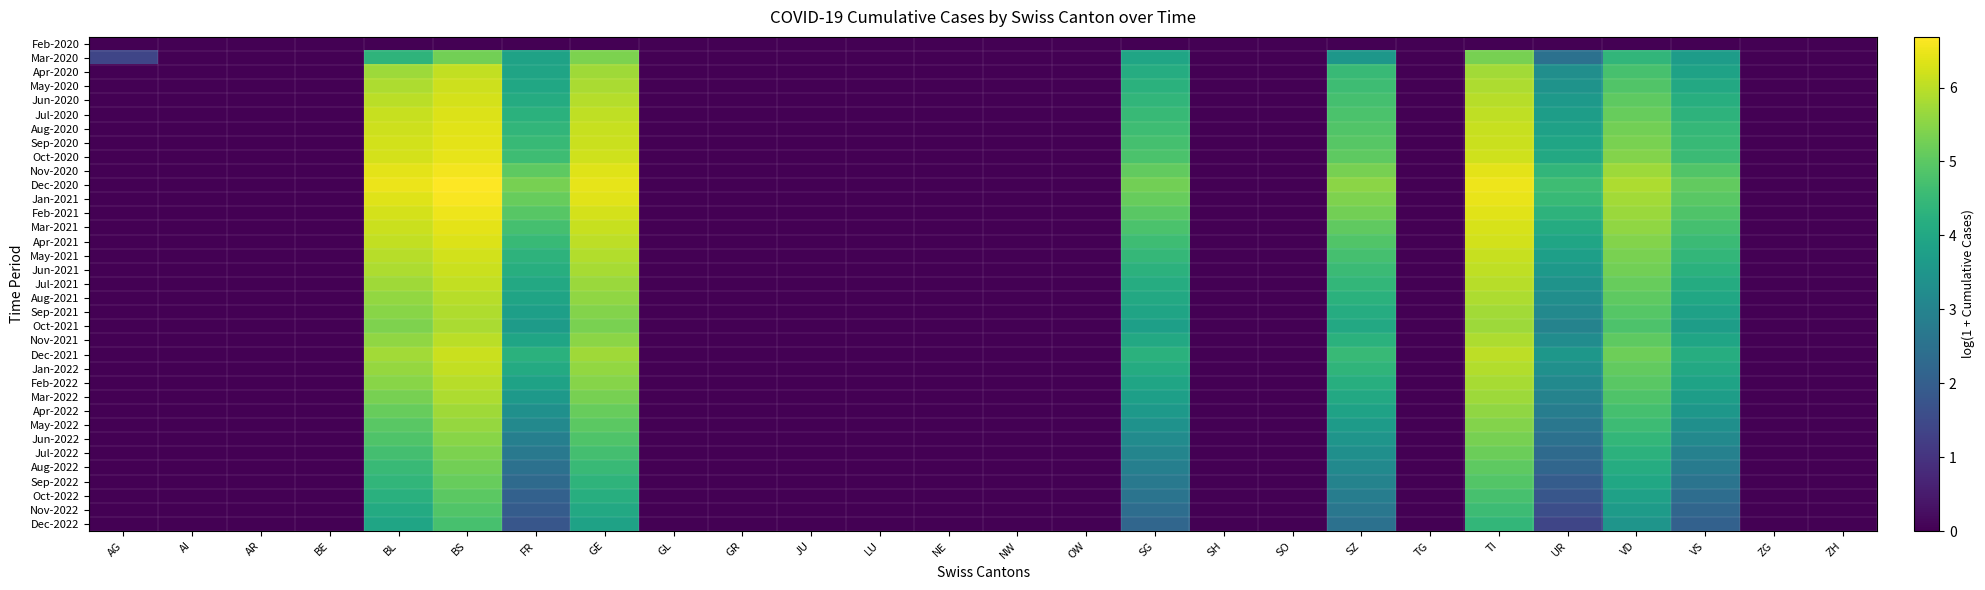

Which series has the largest total across all categories?

Dec-2020